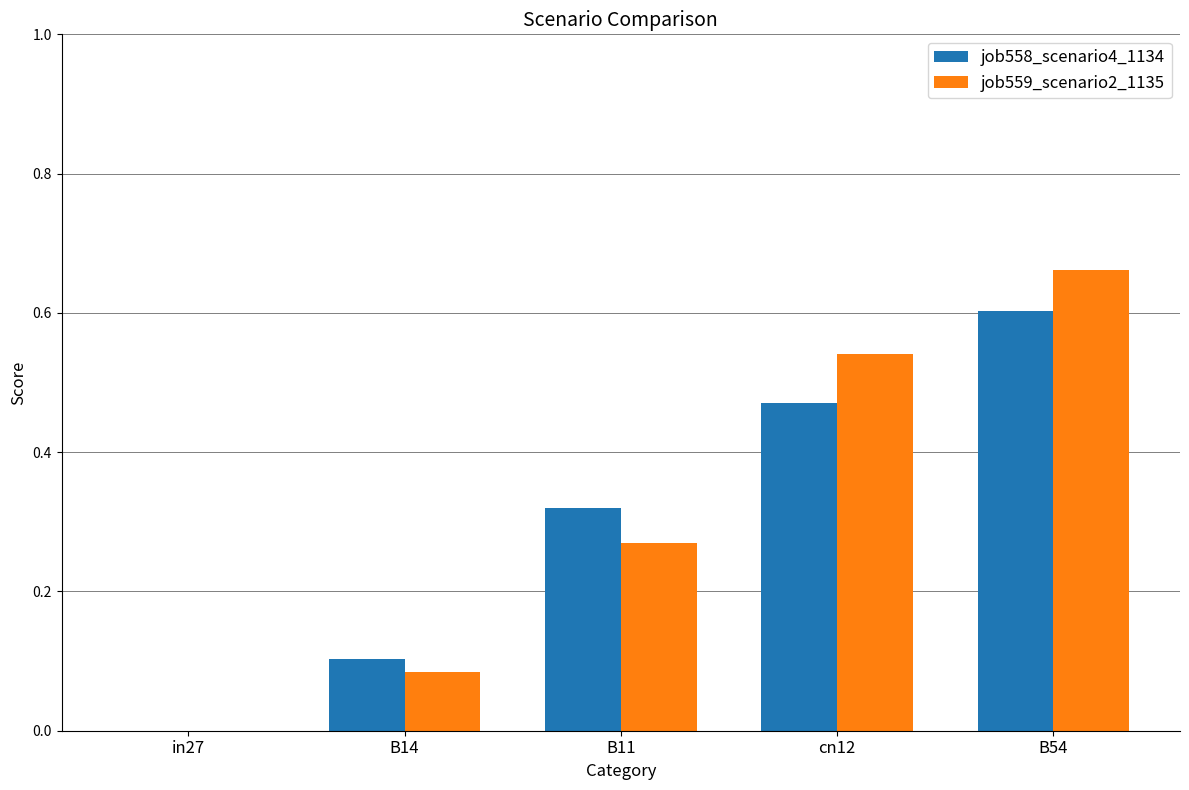

True or false: job558_scenario4_1134 has a value of 0.2 at B14.

False